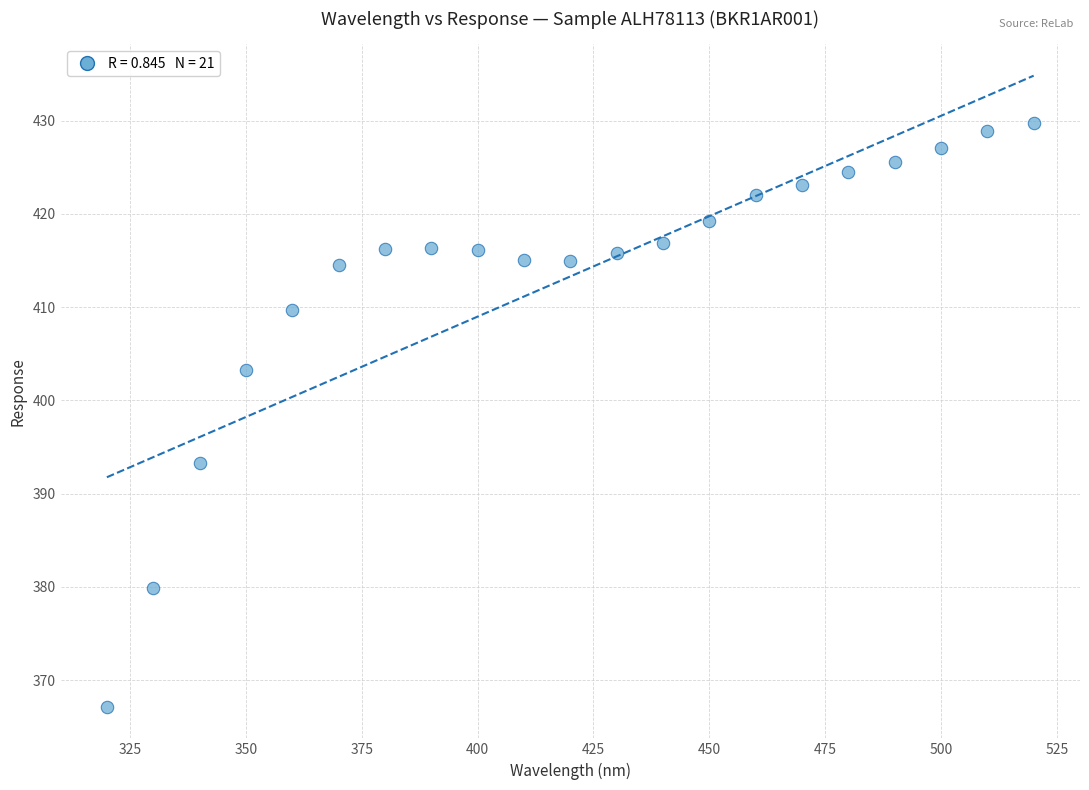

What is the range of X values (max minus min)?

200.0